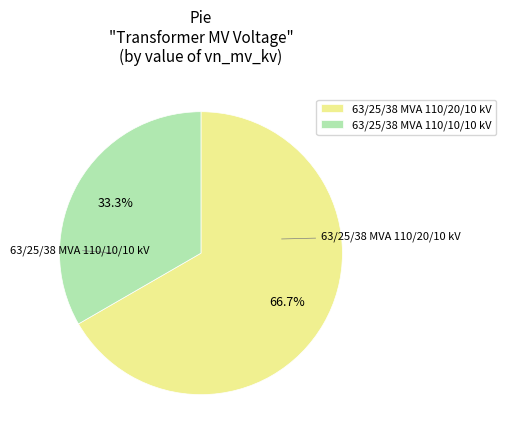

What percentage is the 63/25/38 MVA 110/10/10 kV slice, to the nearest percent?

33%